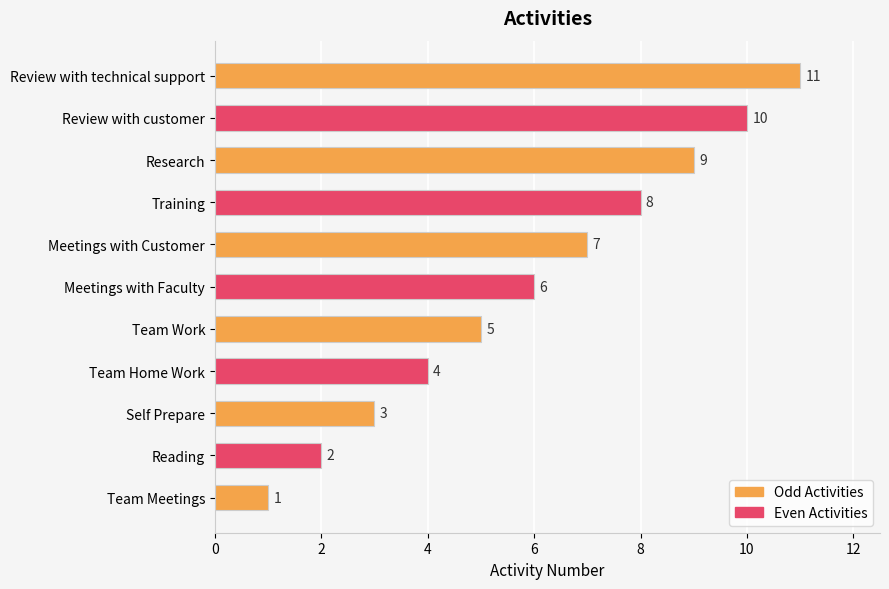

What is the change in value from Team Work to Meetings with Faculty?

+1